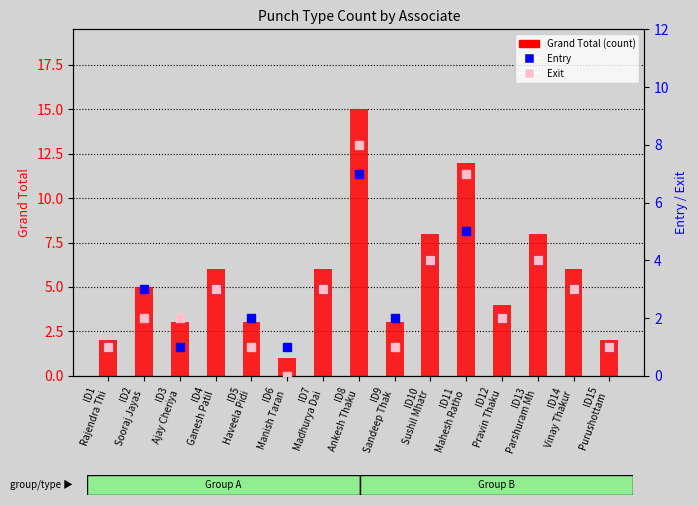

Is it true that Exit equals -3 at ID6
Manish Taran?

False